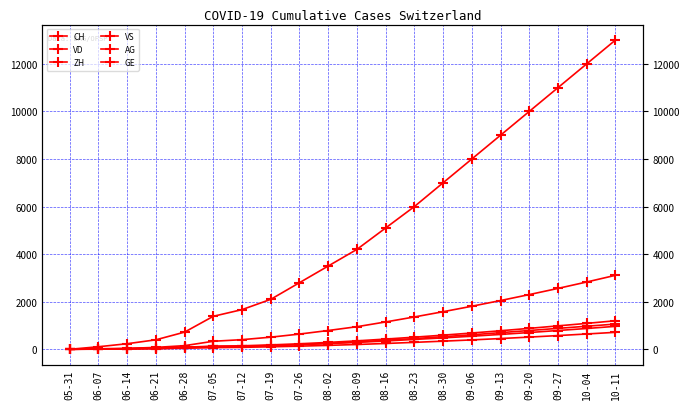

How many lines are shown in the chart?

6